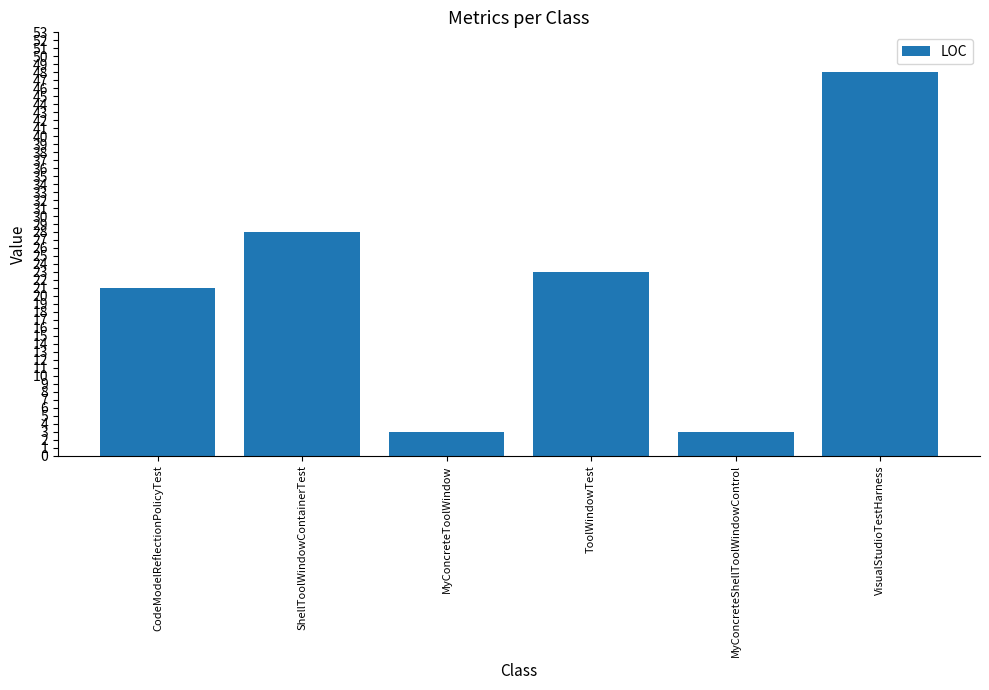

What is the label of the 3rd bar from the left?

MyConcreteToolWindow